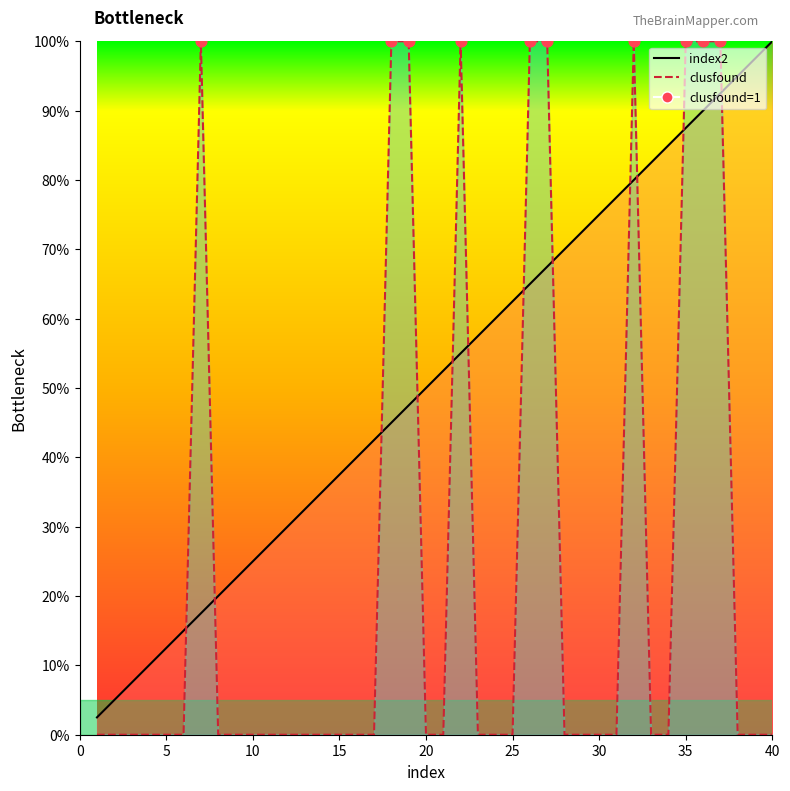

Which series contains the lowest Y value?

clusfound